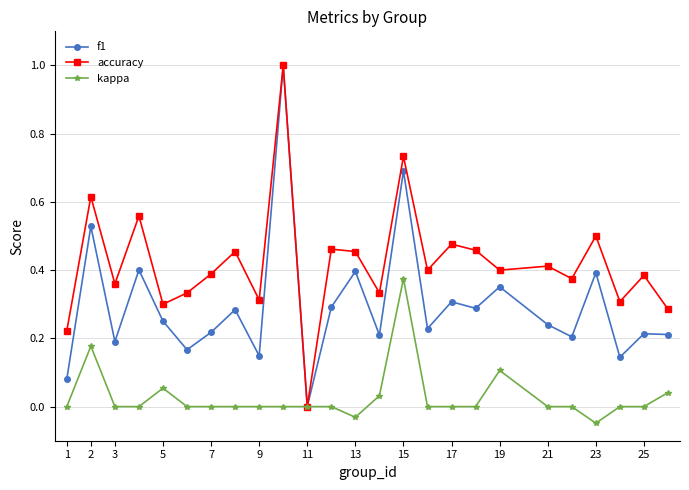

True or false: f1 has more than 1 points higher than both neighbors.

True